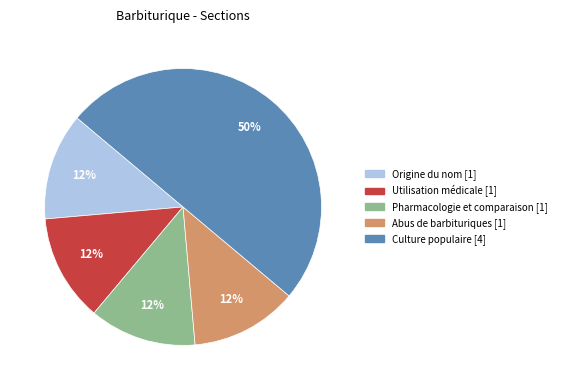

True or false: Culture populaire accounts for 50% of the total.

True